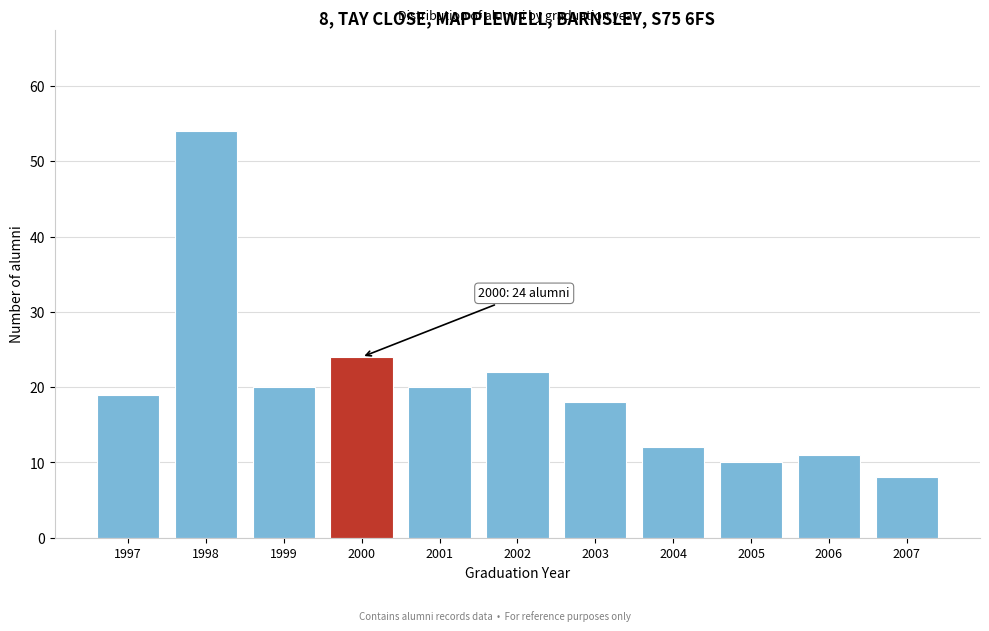

Reading right to left, transcribe all the data shown in this chart.

8	11	10	12	18	22	20	24	20	54	19